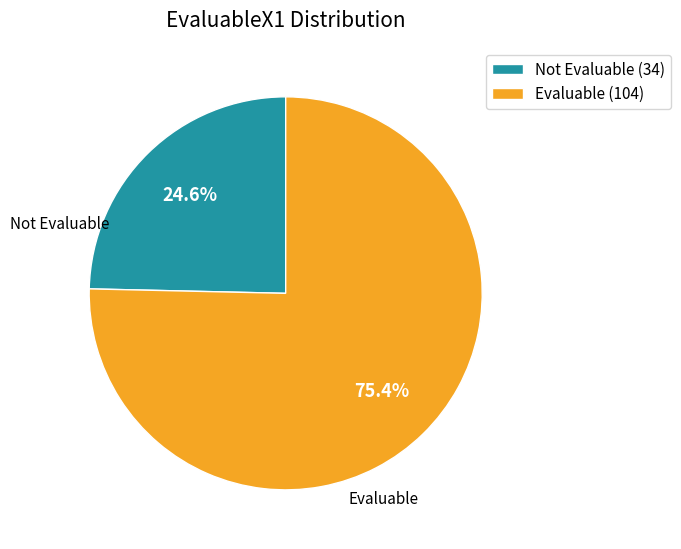

Count the number of slices in the pie.

2